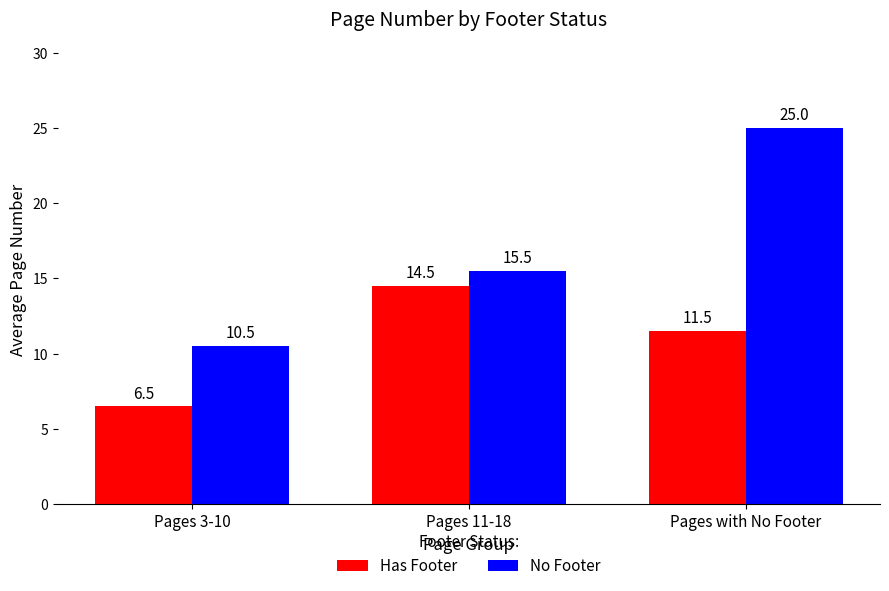

Which category has the lowest value across all series?

Pages 3-10